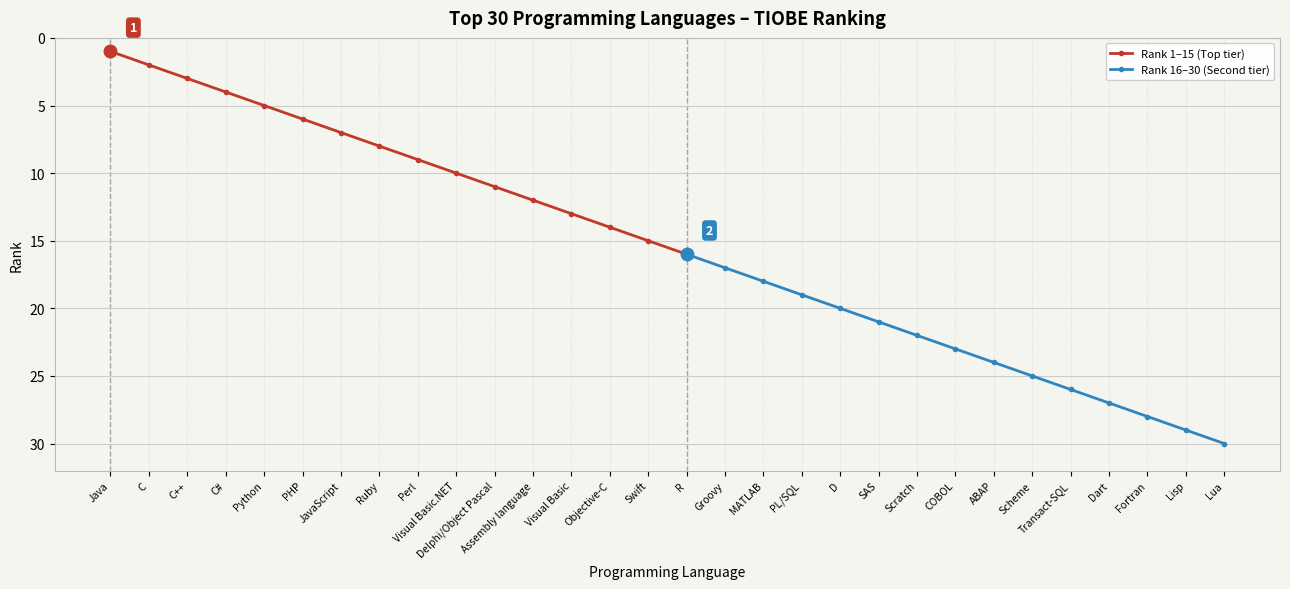

What is the smallest value displayed?

1